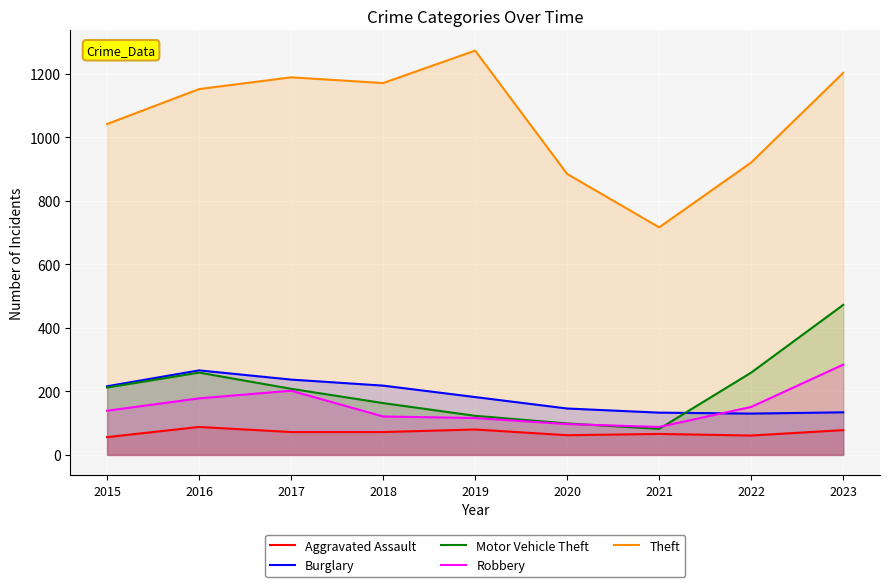

What is the average value of the Robbery series?

153